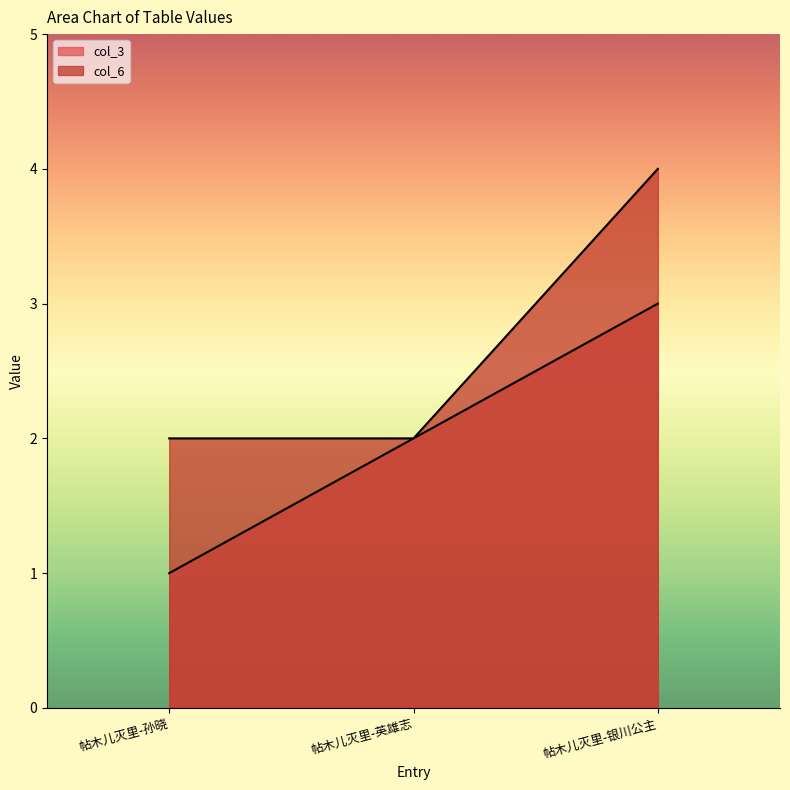

At how many categories does at least one series exceed 2?

1